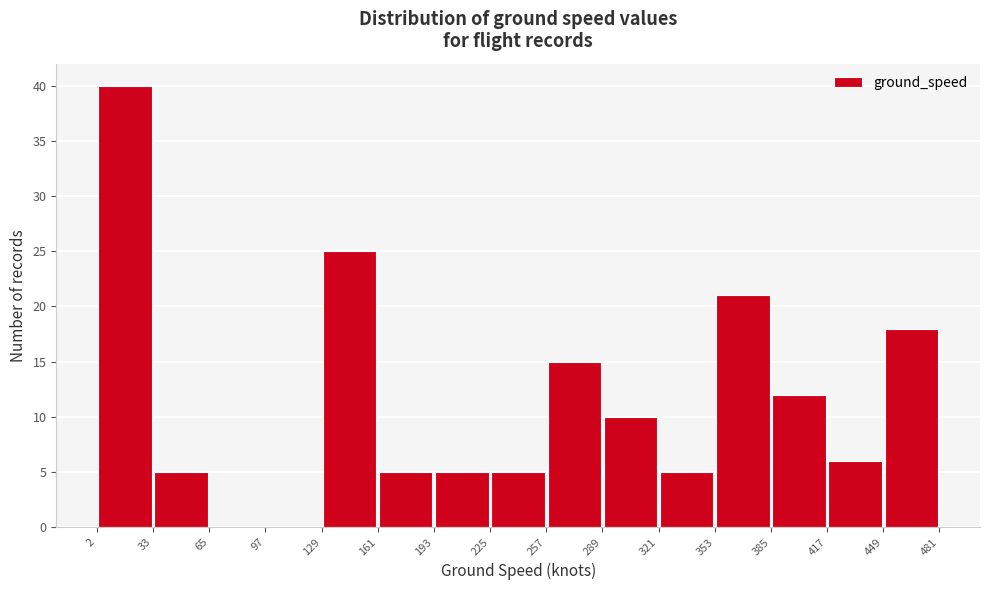

How tall is the bar that spans 449 to 481 on the x-axis? The values are not printed on the chart, so give them approximately, as read against the axis.

18